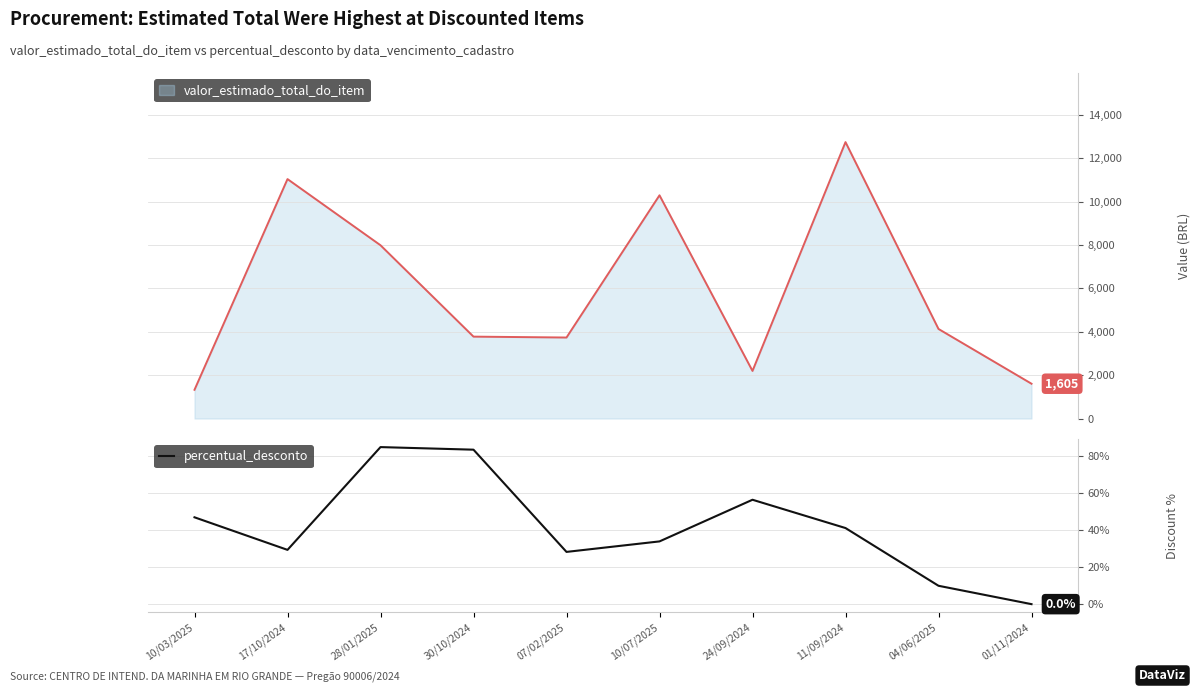

The percentual_desconto series shows 29.4 at 17/10/2024. True or false?

True